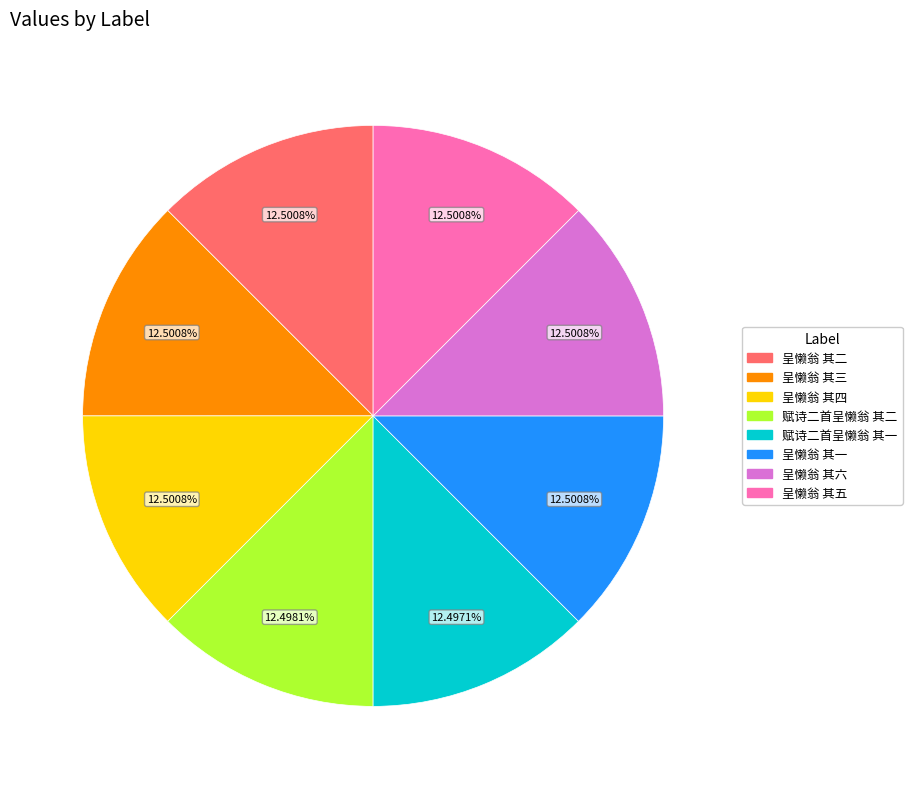

Combined, what portion of the pie is 呈懒翁 其六 and 赋诗二首呈懒翁 其二?

25.0%